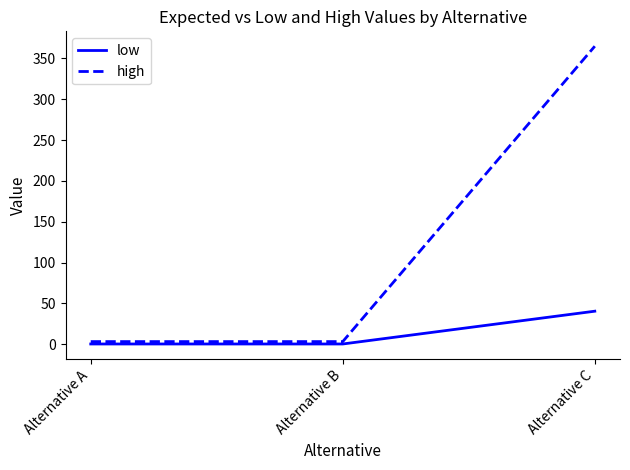

What is the approximate value of low at Alternative C?

40.6